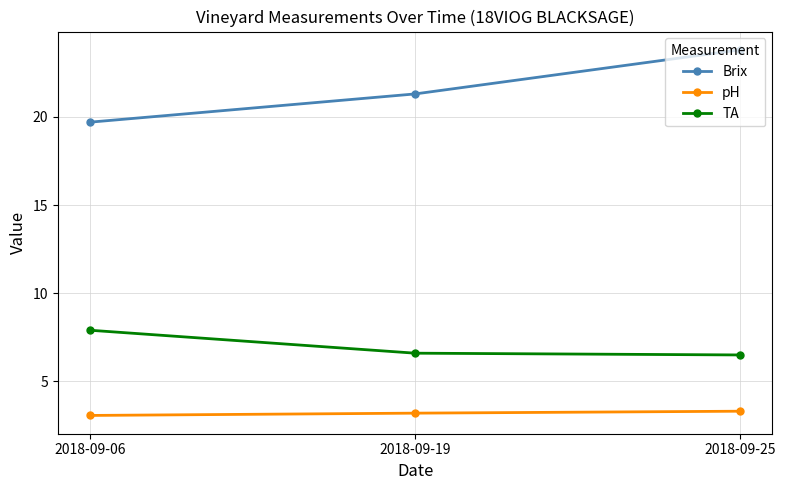

The TA series shows 6.5 at 2018-09-25. True or false?

True